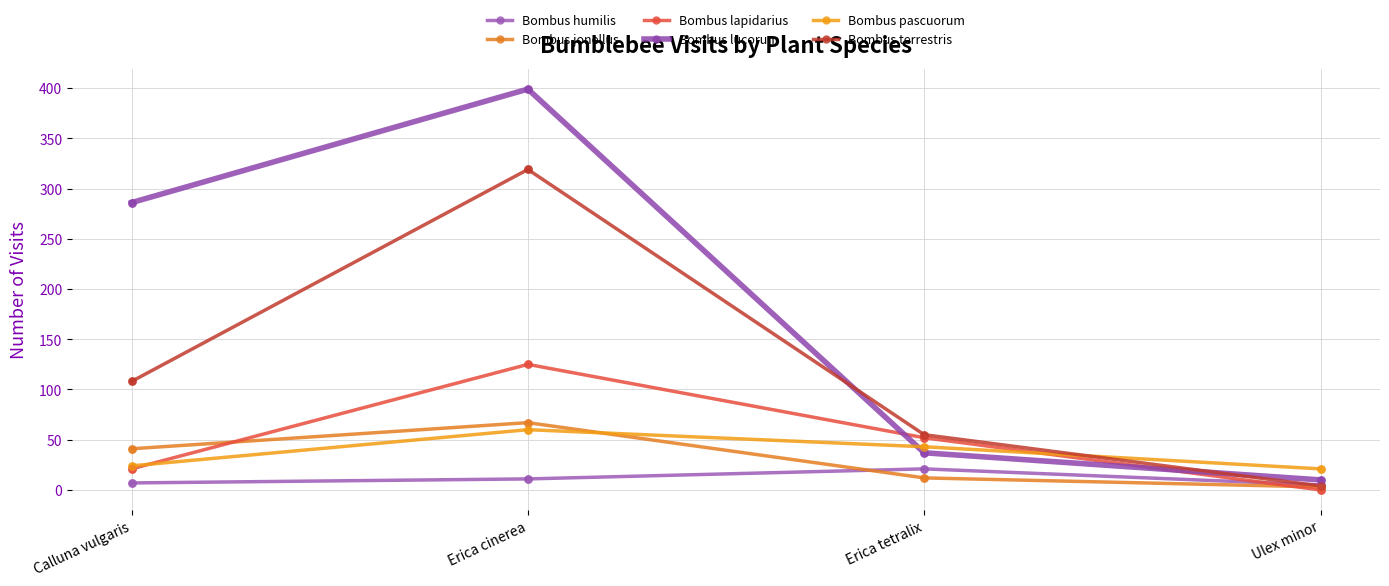

At how many categories does at least one series exceed 67?

2